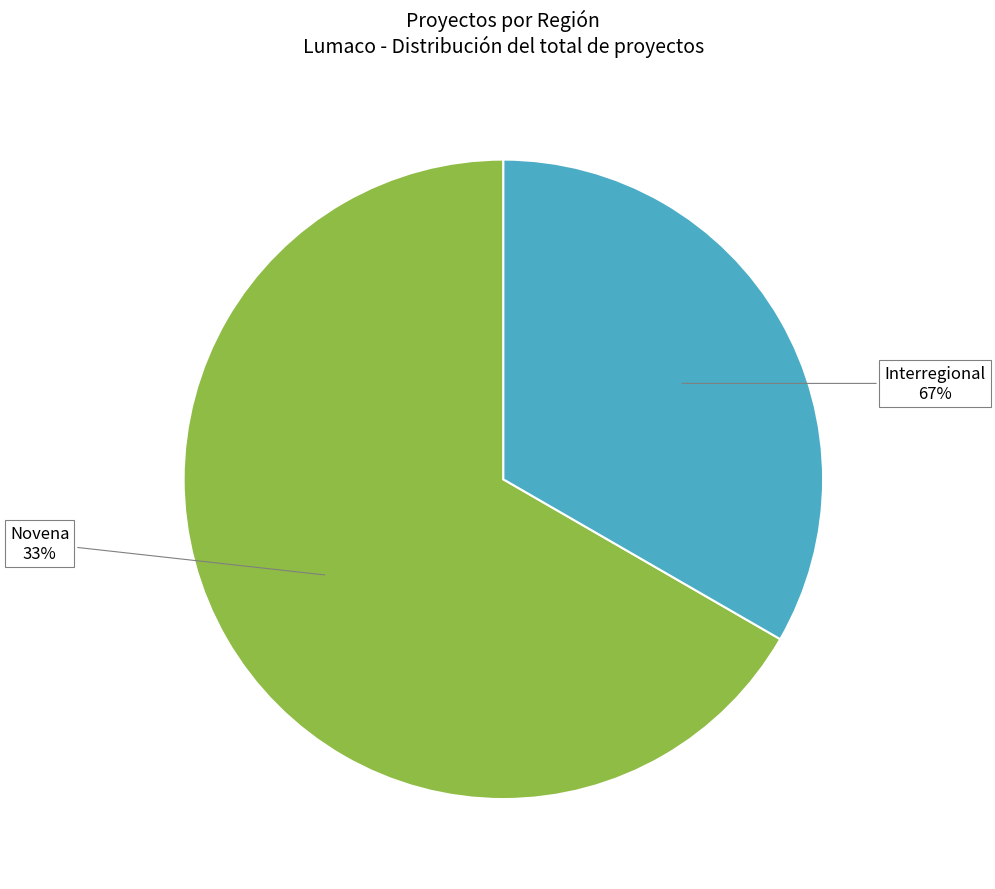

To the nearest percent, what percentage of the pie is Novena?

33%